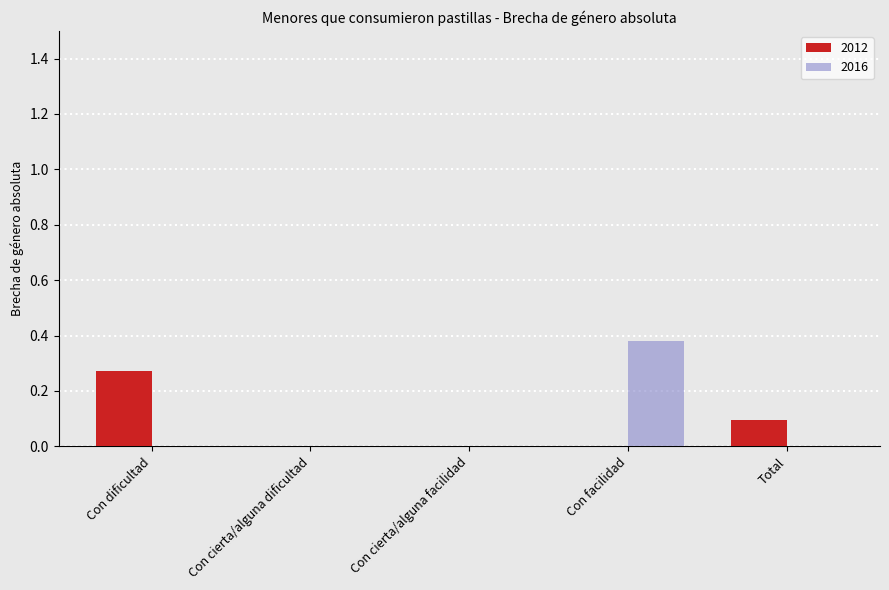

Which series changed the most between Con cierta/alguna dificultad and Con facilidad?

2016